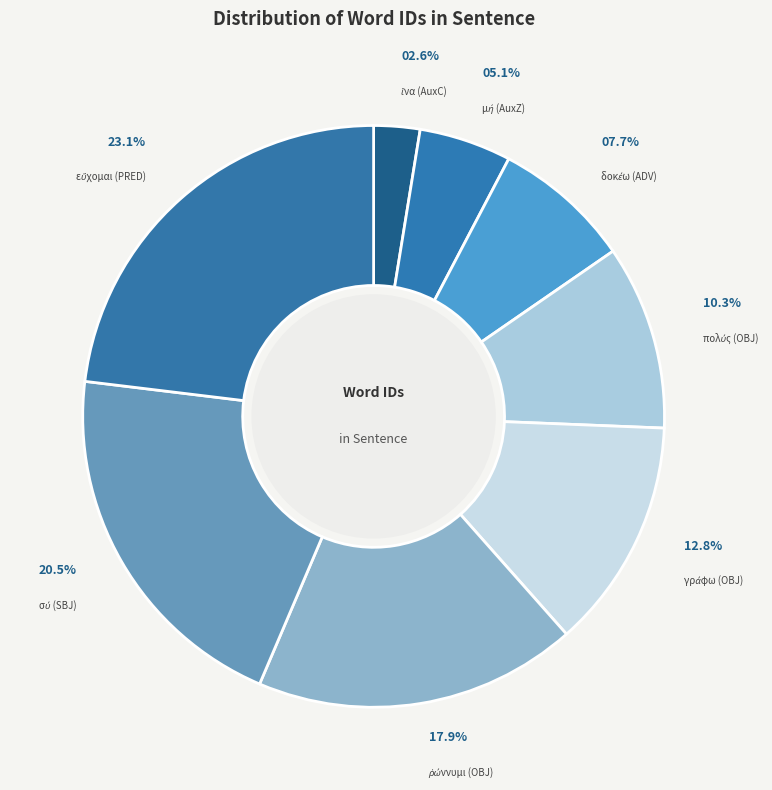

Is there any slice that represents more than half of the pie?

No